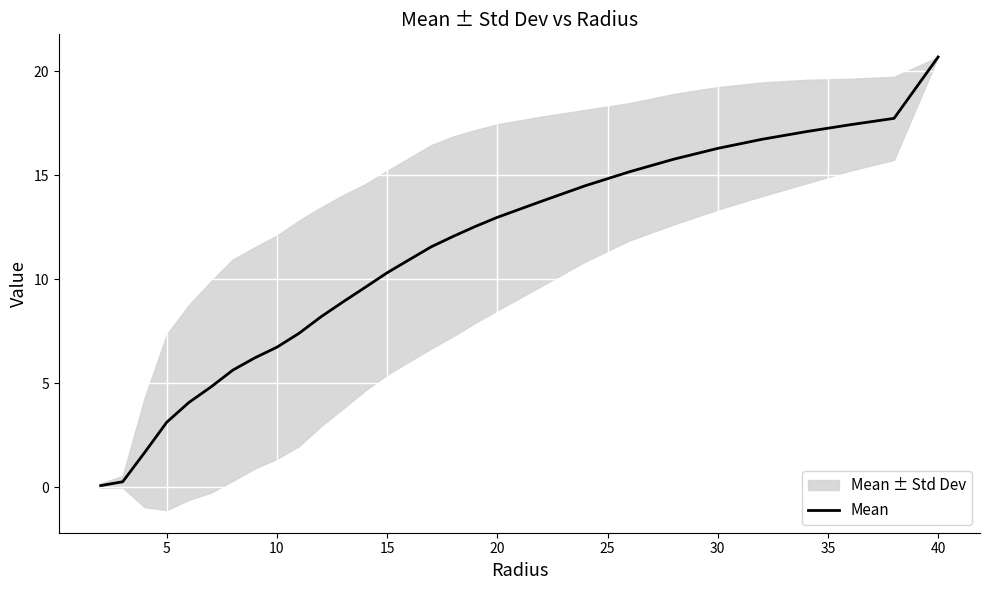

At which label does Mean reach its peak?

40